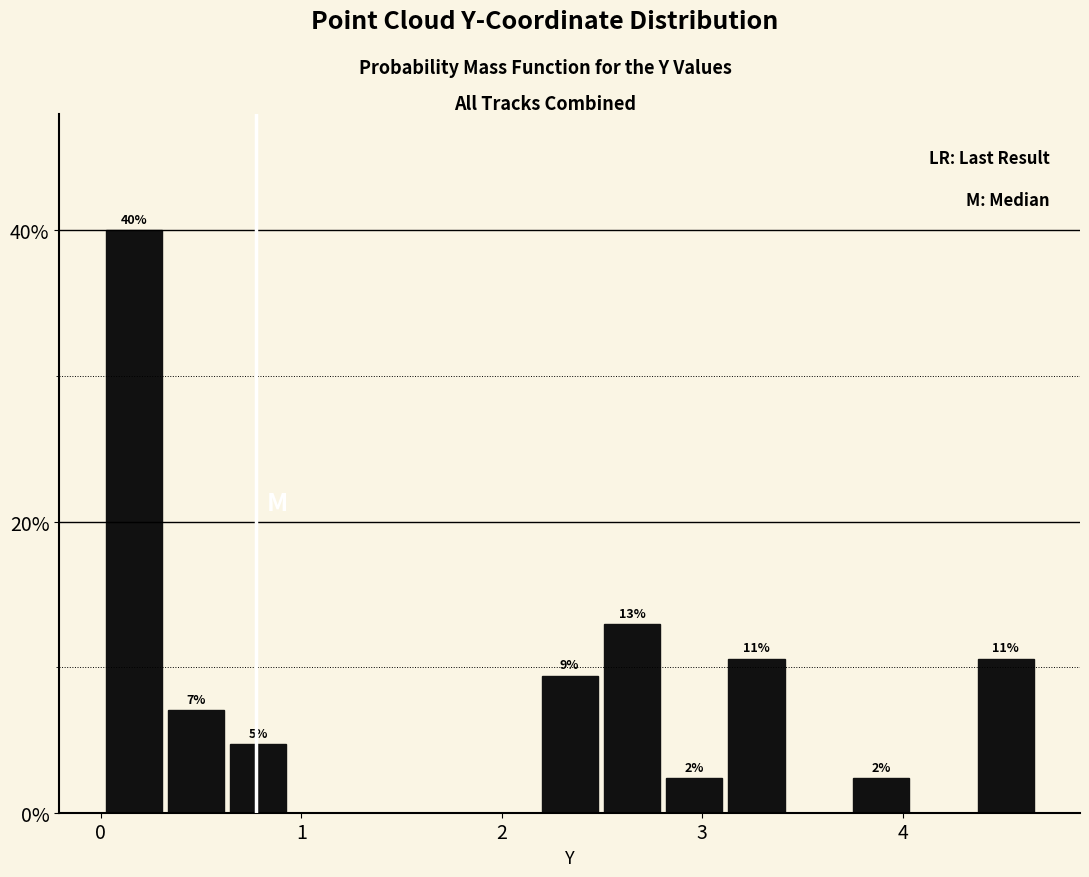

Around what value on the x-axis is the tallest bar? Give the approximate position of its centre, as read against the axis.

0.2